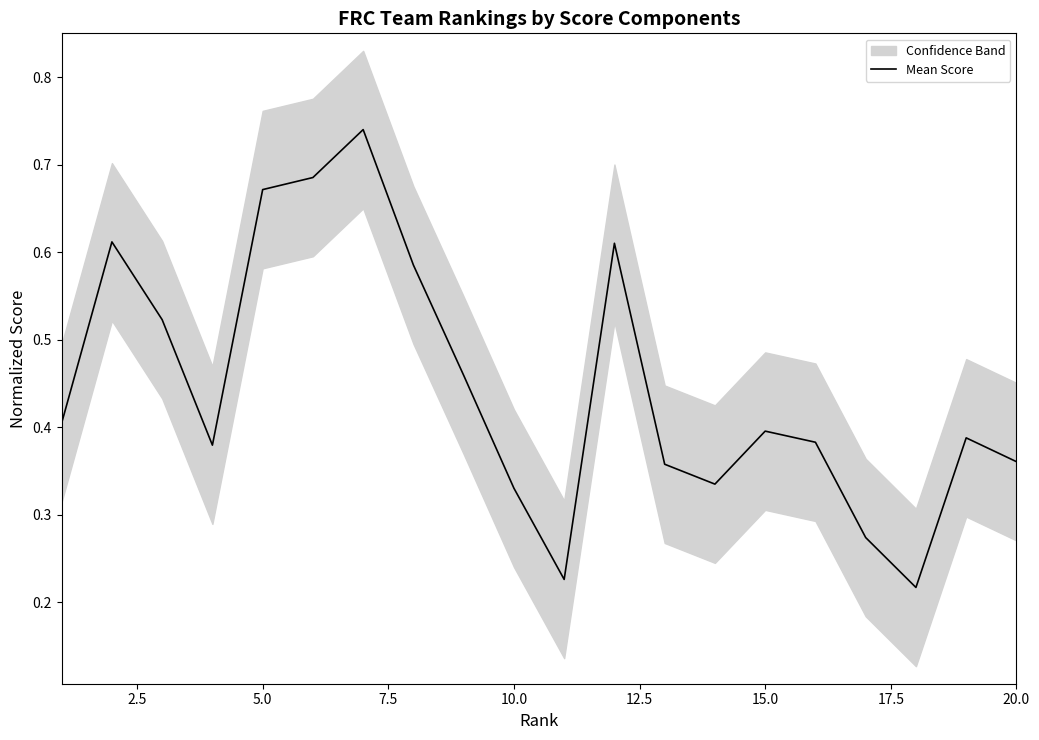

Count the number of categories in the chart.

20